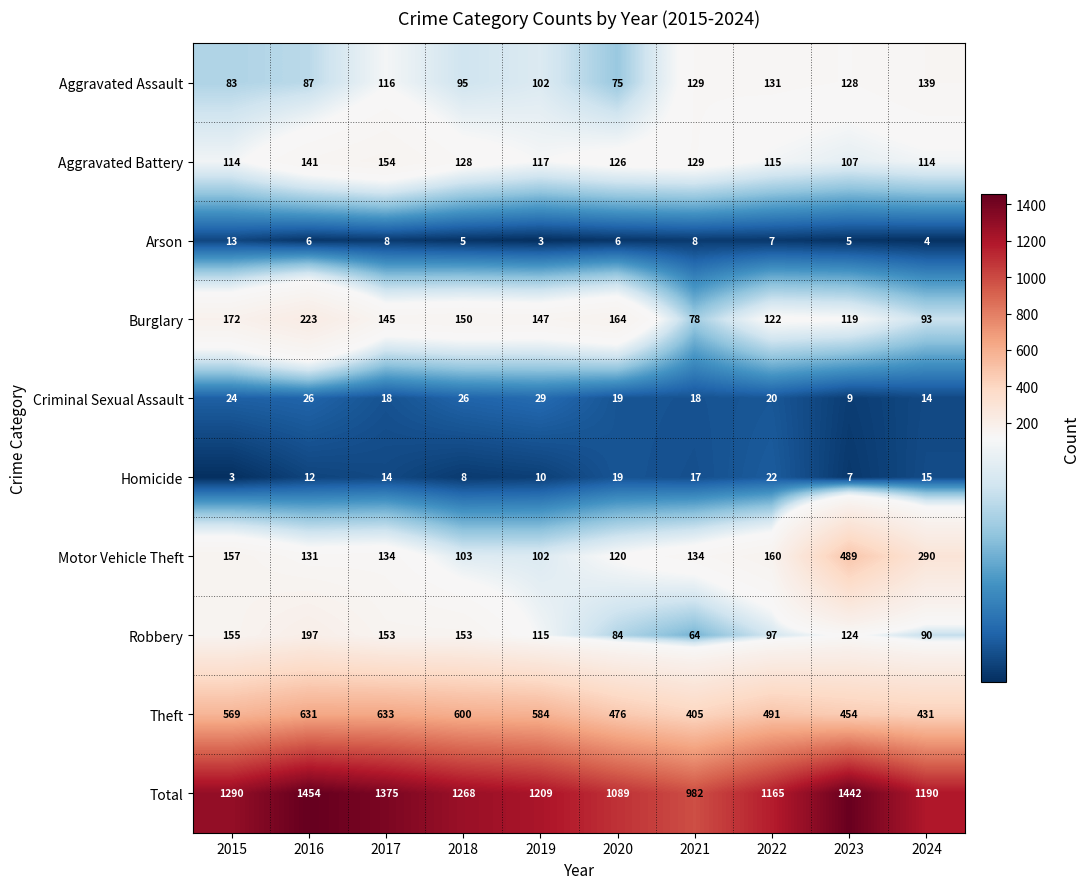

Count the Arson values in the range 5 to 8.

7